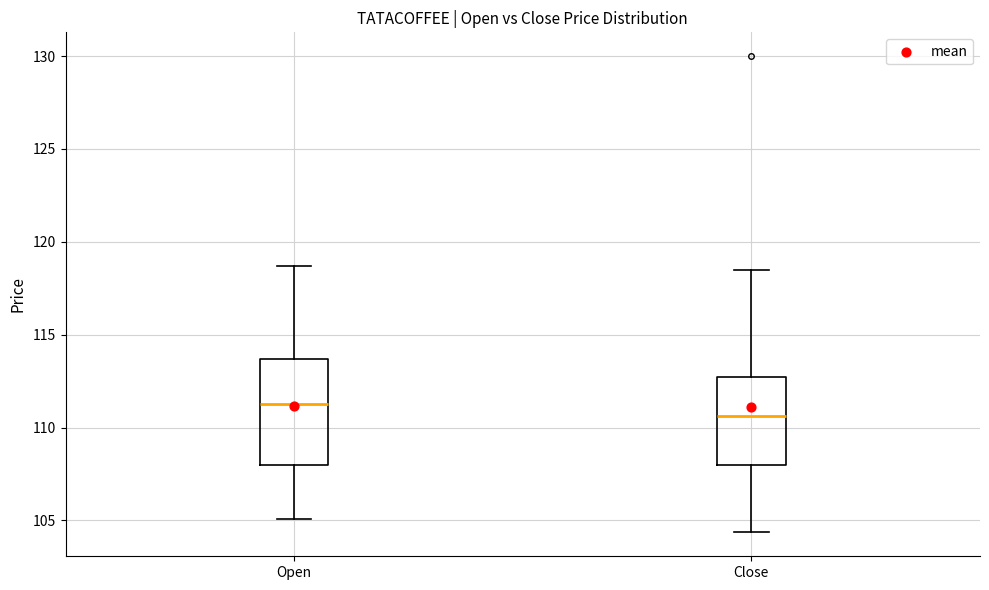

Where is the lower edge of the box for Open on the y-axis? The values are not printed on the chart, so give them approximately, as read against the axis.

108.0